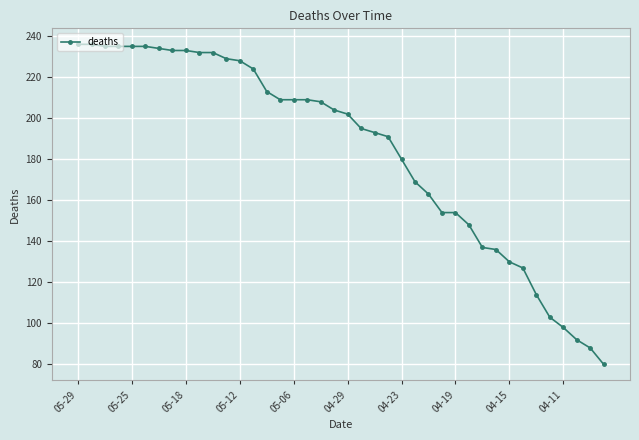

What is the value of the 3rd point from the left?

235